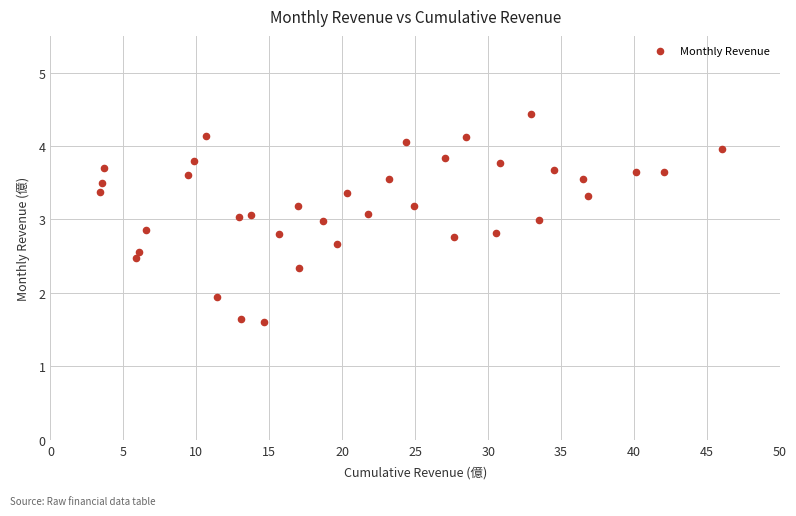

What is the range of X values (max minus min)?

42.7